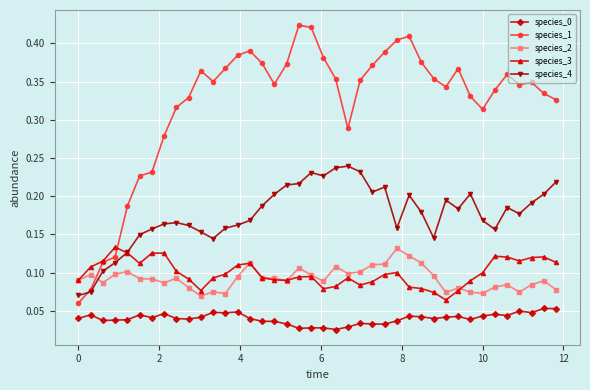

Which series has the widest spread of values?

species_1